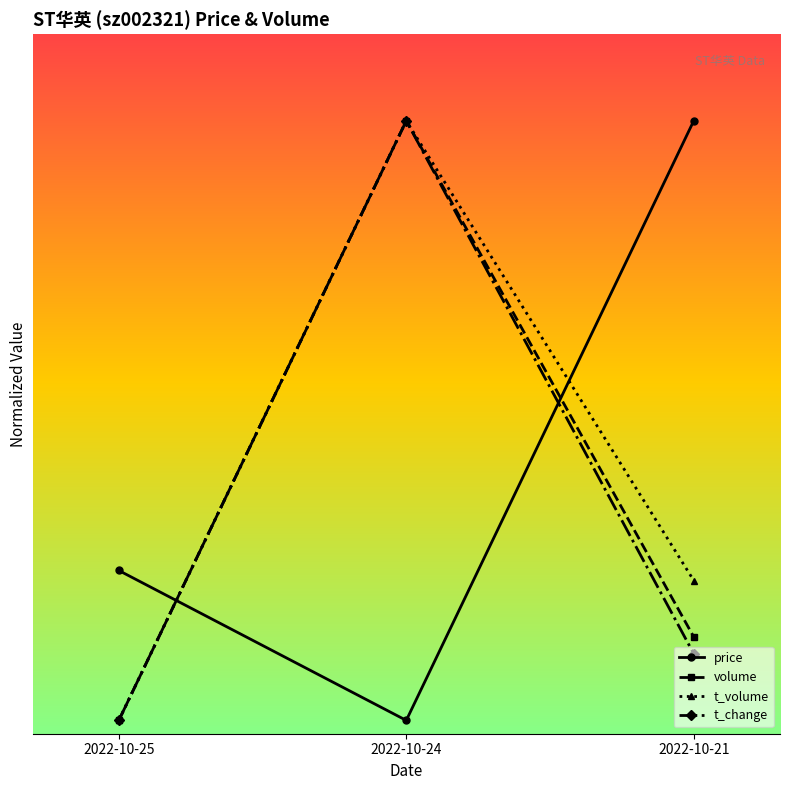

At which category is the sum across all series the highest?

2022-10-24